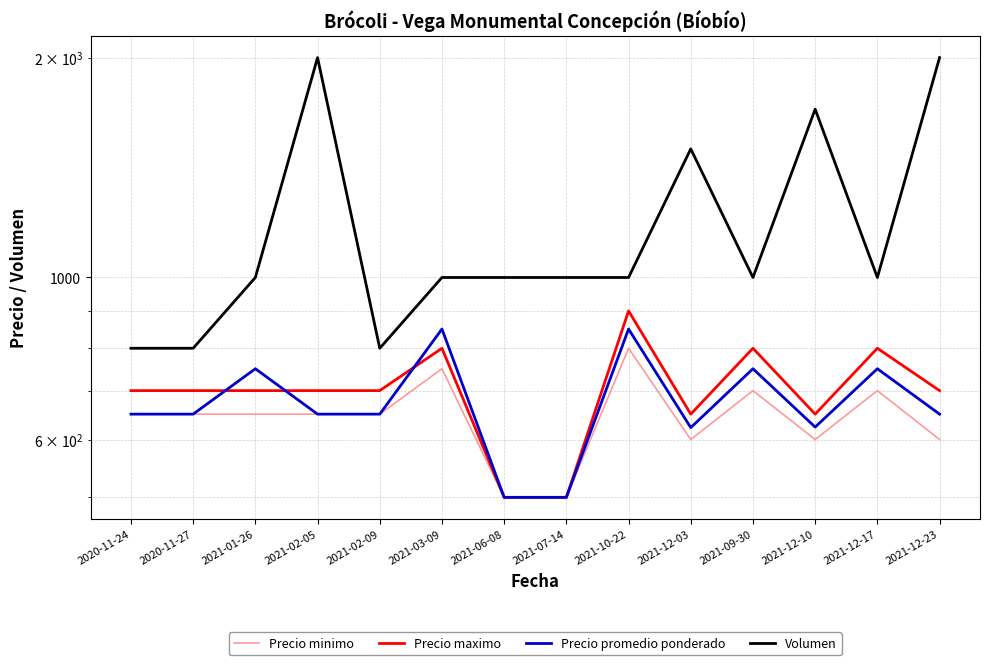

What is the difference between the highest and lowest values at 2021-12-03?

900